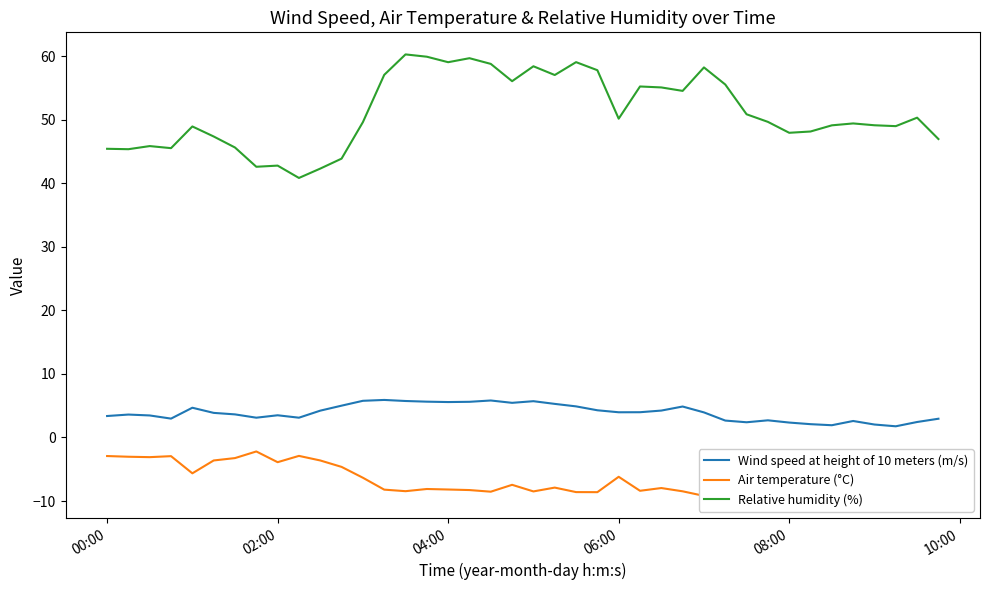

True or false: Relative humidity (%) and Air temperature (°C) intersect in this chart.

False